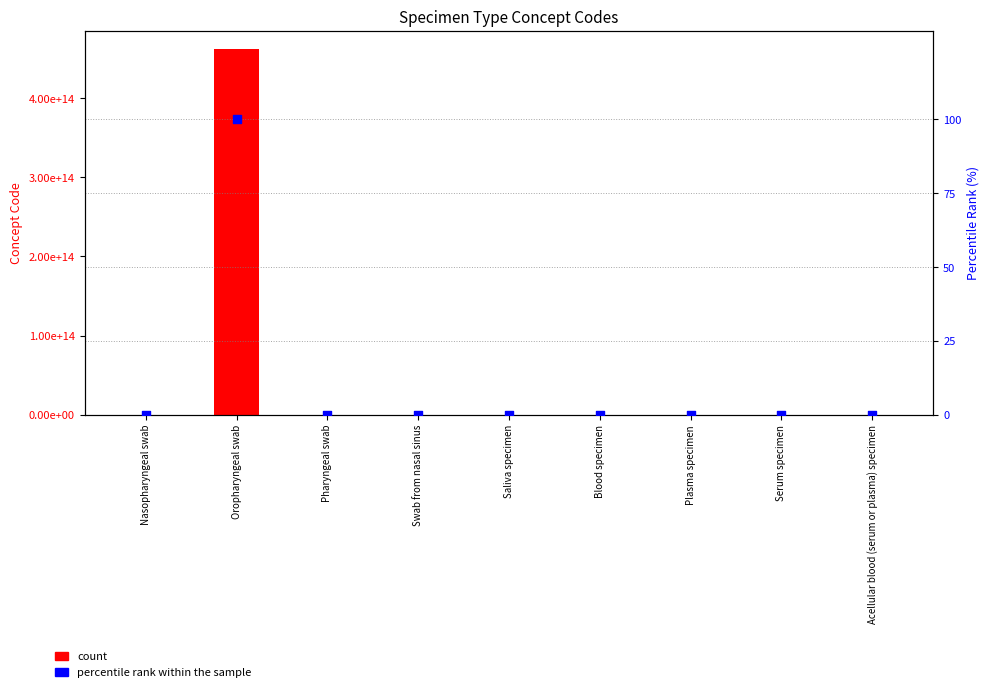

What is the total value across all series at Acellular blood (serum or plasma) specimen?

122592007